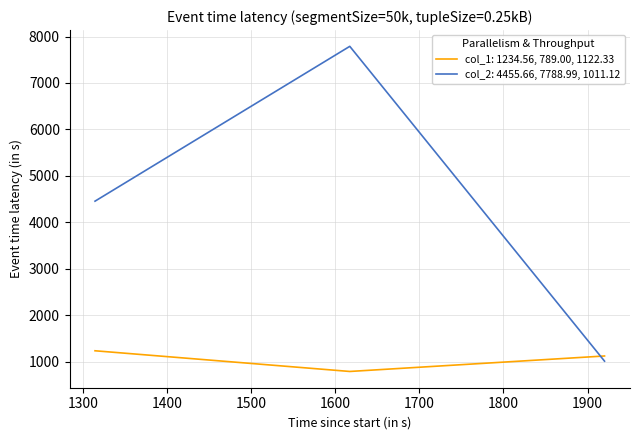

What is the lowest value of the col_1: 1234.56, 789.00, 1122.33 series?

789.0